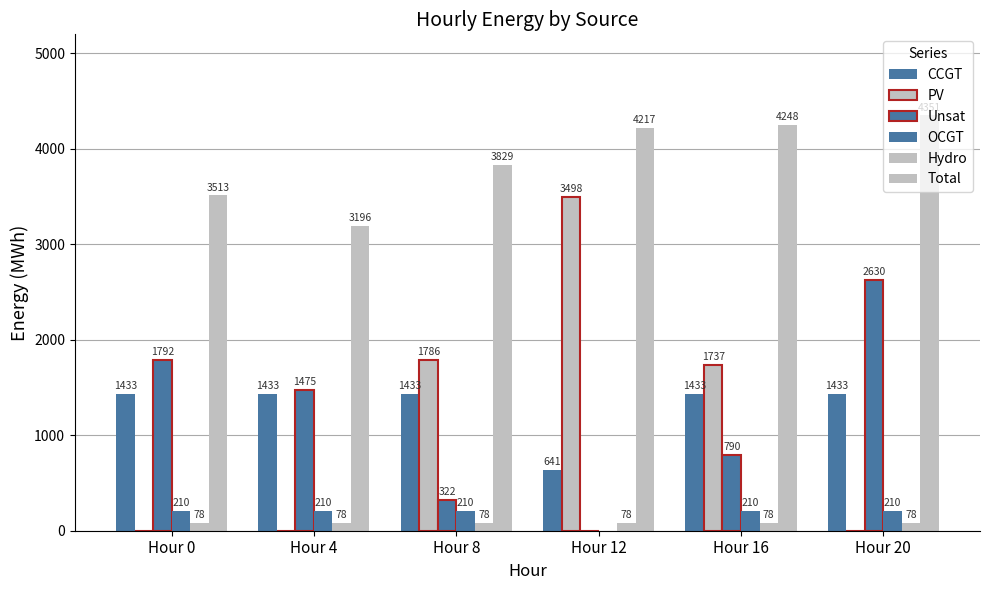

Between Hour 4 and Hour 20, which series saw the biggest shift?

Unsat